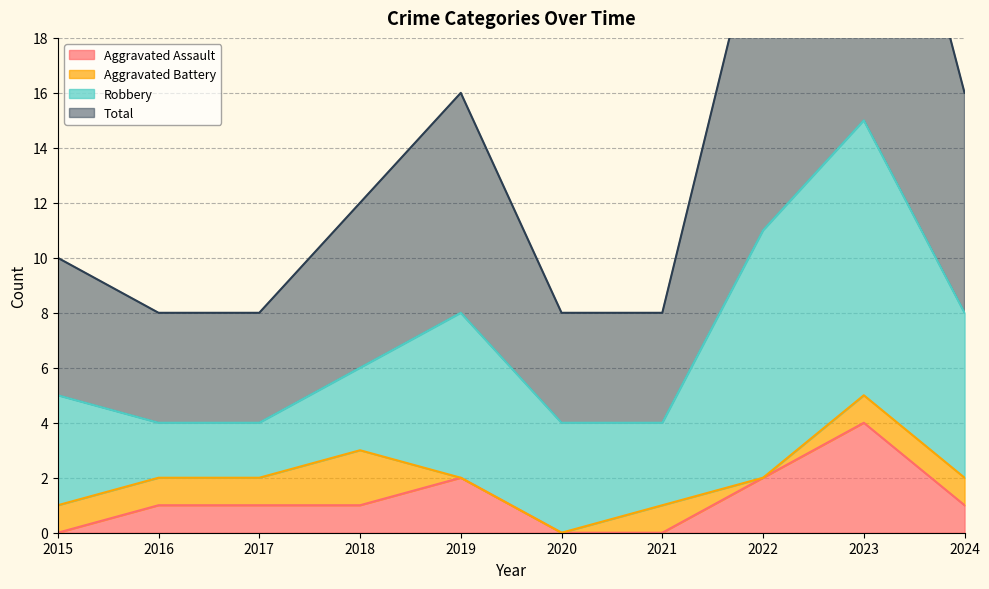

True or false: Total and Aggravated Assault intersect in this chart.

False